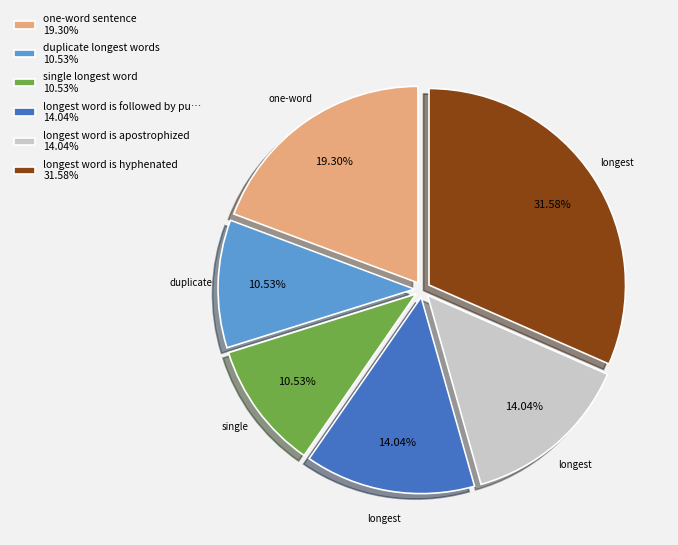

Which has a higher value, longest word is hyphenated 31.58% or longest word is followed by pu… 14.04%?

longest word is hyphenated 31.58%